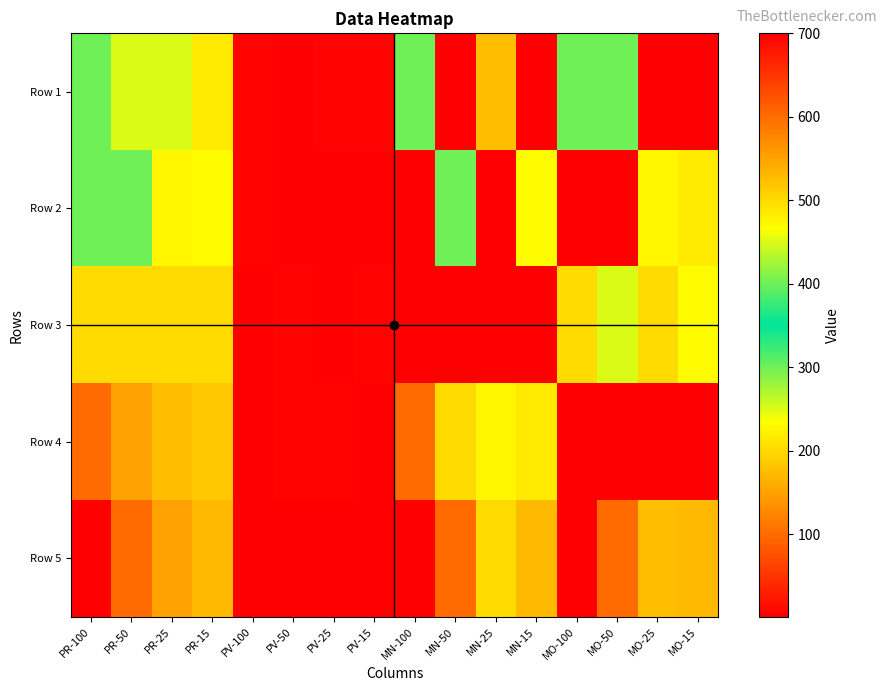

Which series has the largest range (max minus min)?

Row 5